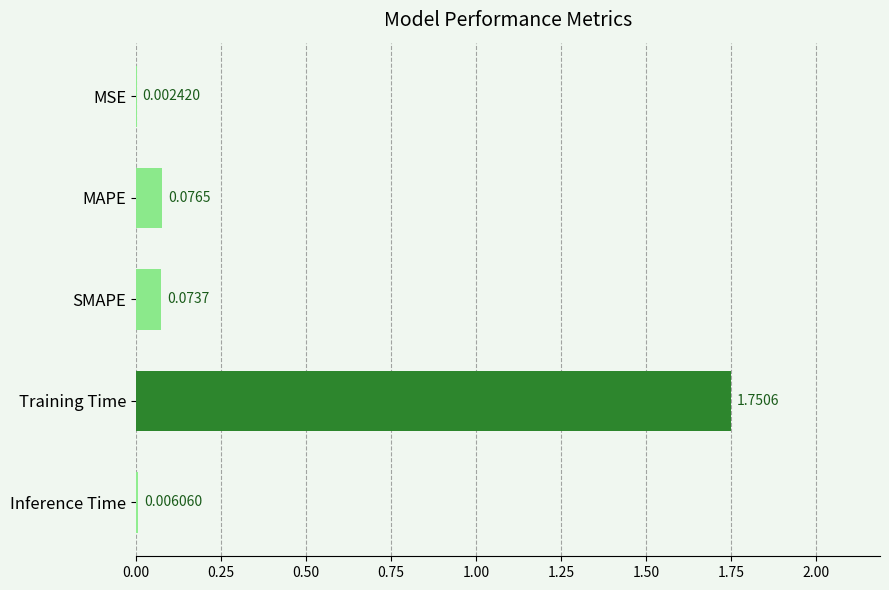

Are the bars grouped side by side (vs. stacked)?

No